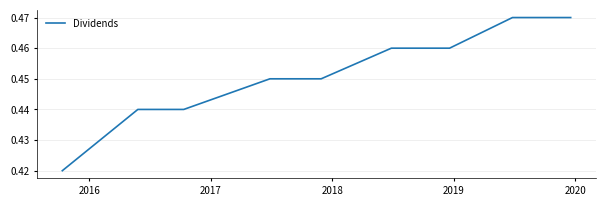

Is this an area chart (filled region under the line)?

No